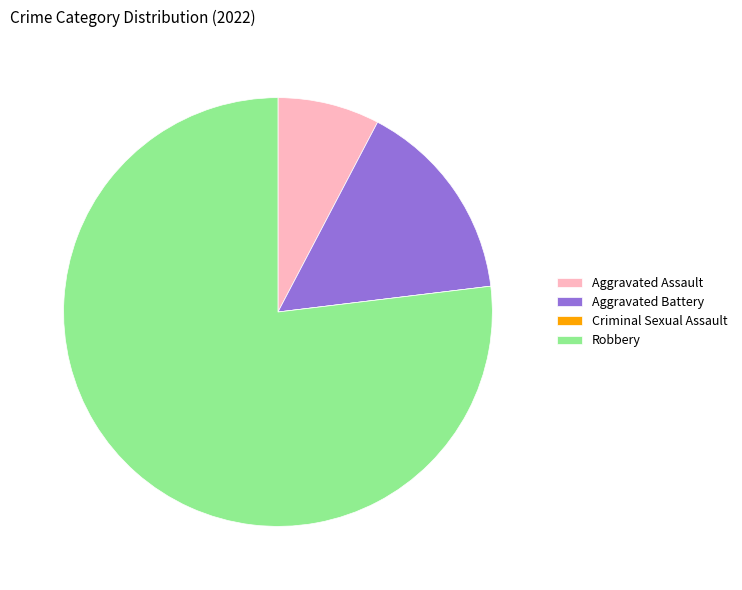

Which slice is the largest?

Robbery